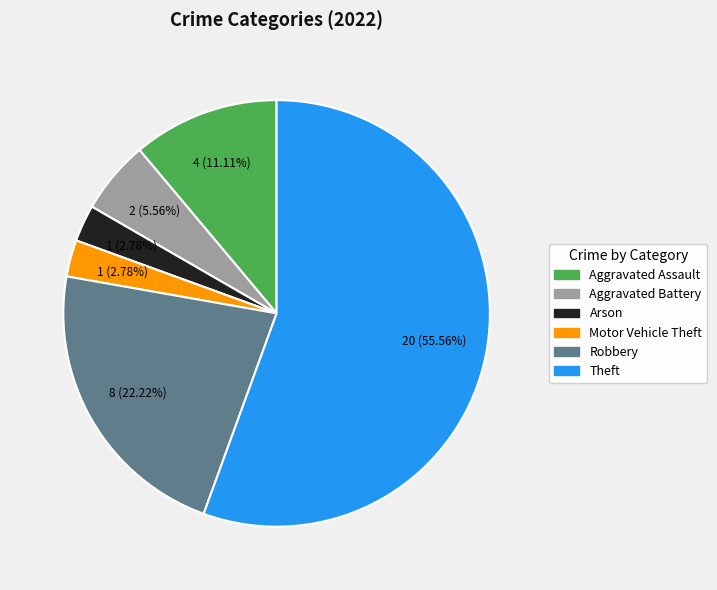

Is there any slice that represents more than half of the pie?

Yes